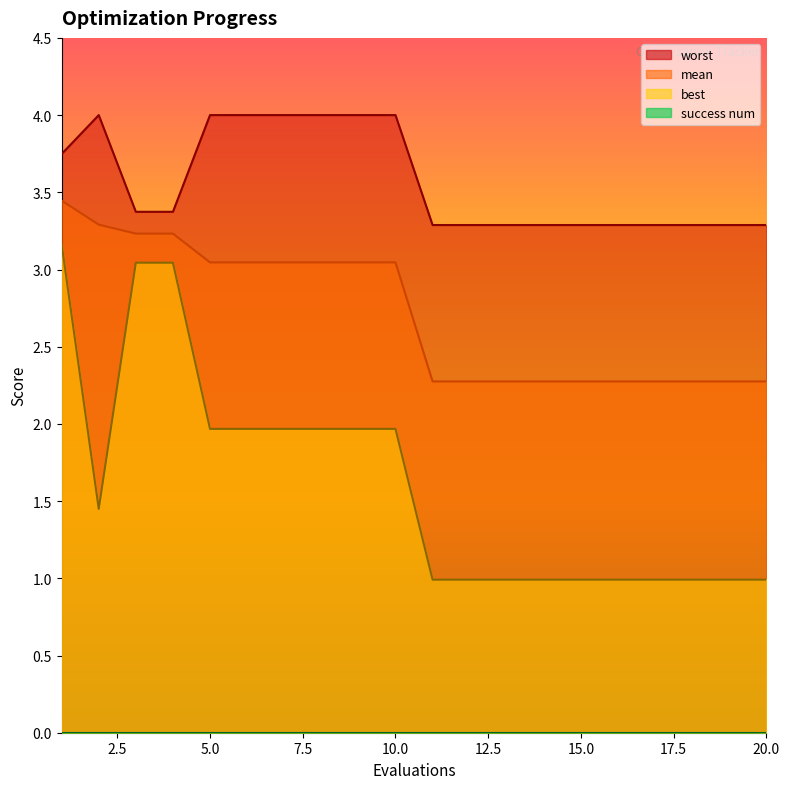

The value of best at 11 is 1.0. True or false?

True